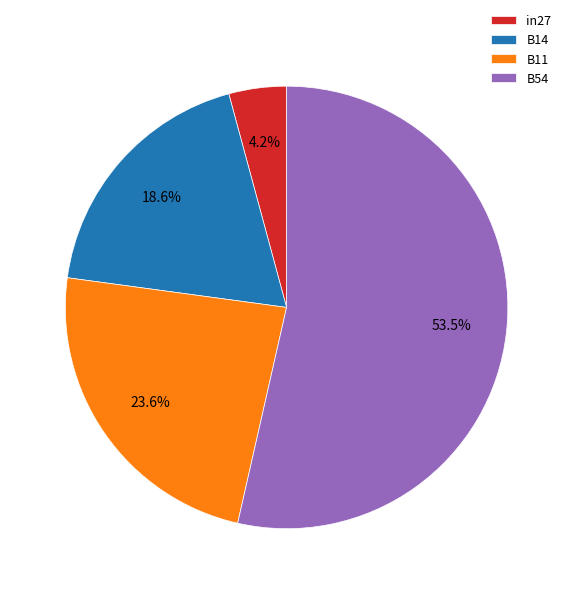

What is the ratio of the value at B14 to the value at B11?

0.8